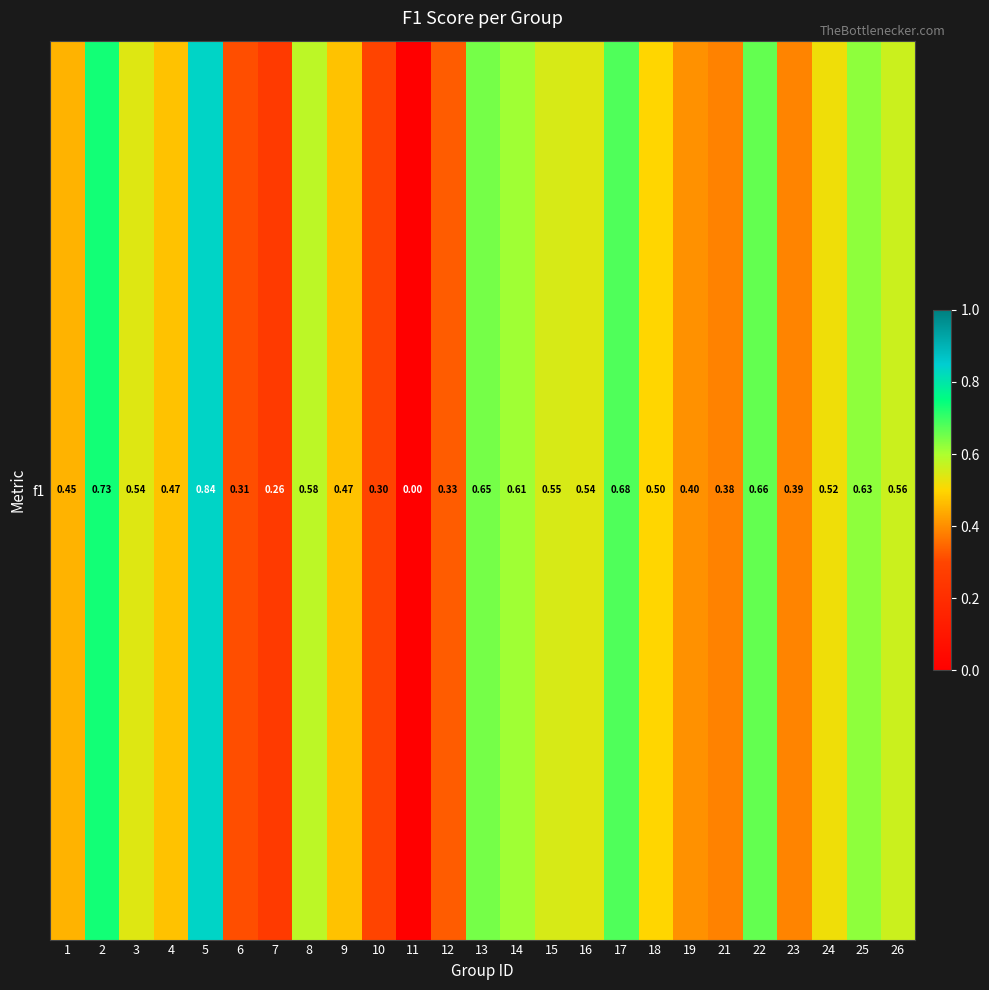

Which has a higher value, 5 or 2?

5